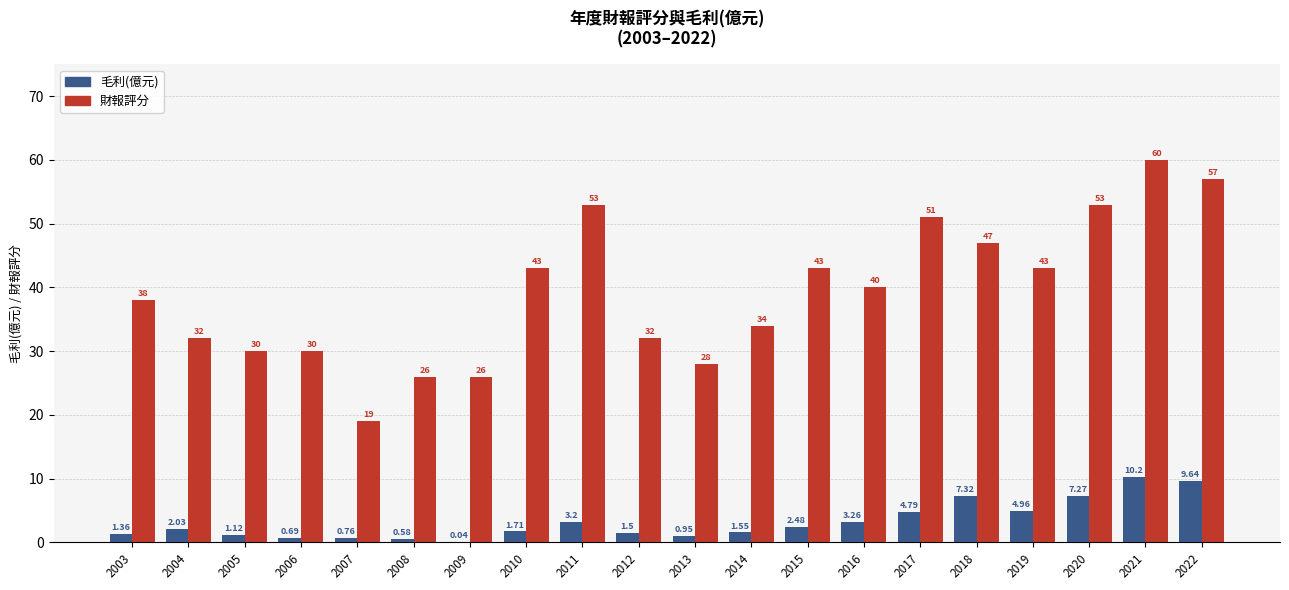

Which series has the largest total across all categories?

財報評分